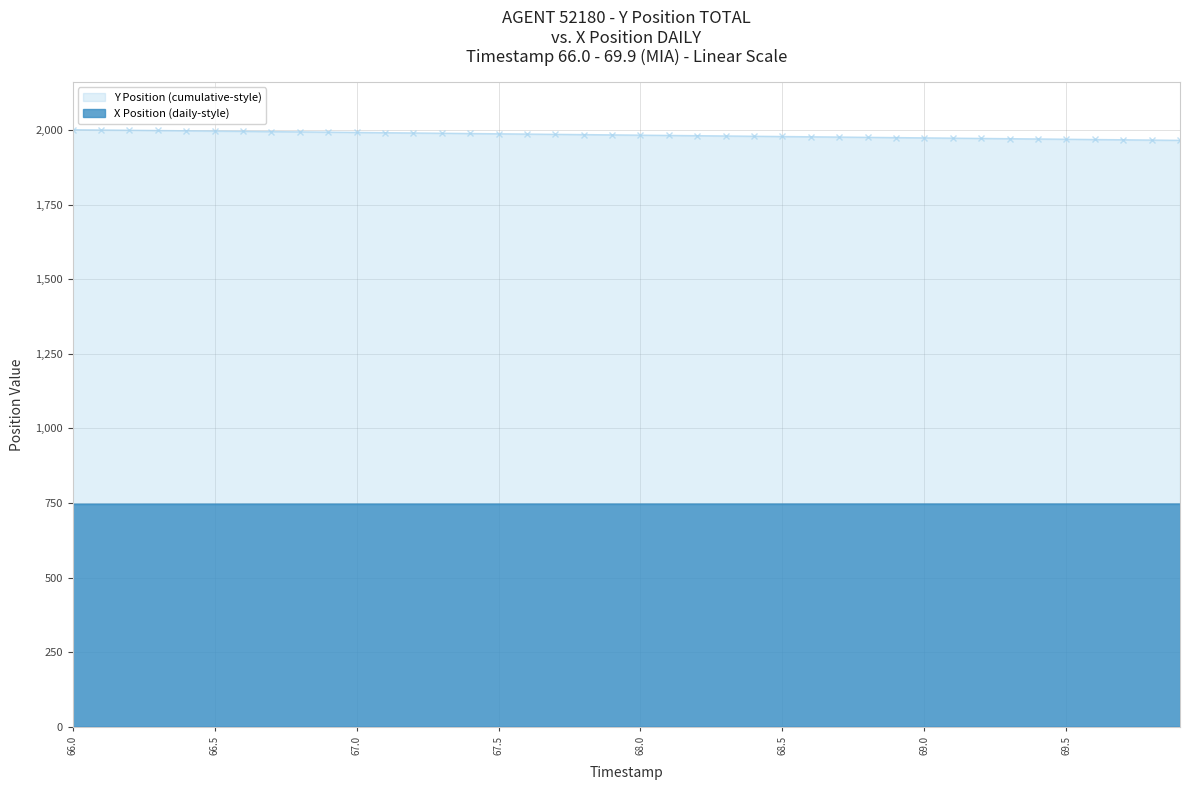

At which category is the sum across all series the highest?

66.0